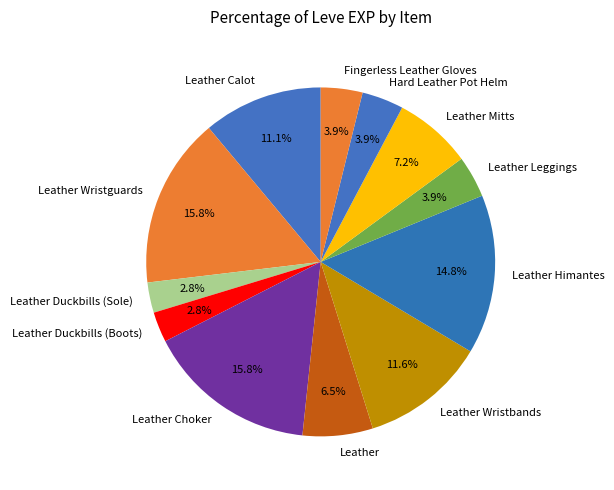

How much of the chart is everything except Leather Leggings?

96.1%